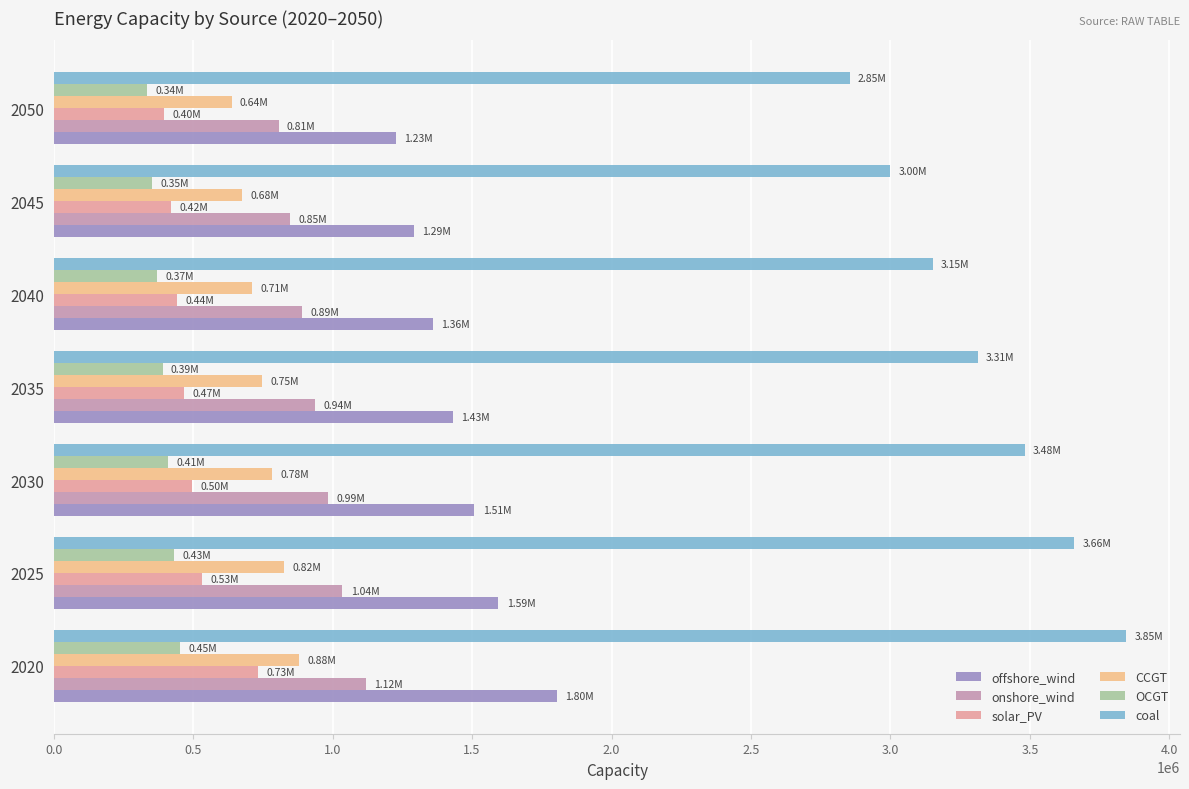

What is the total value across all series at 2040?

6929021.1